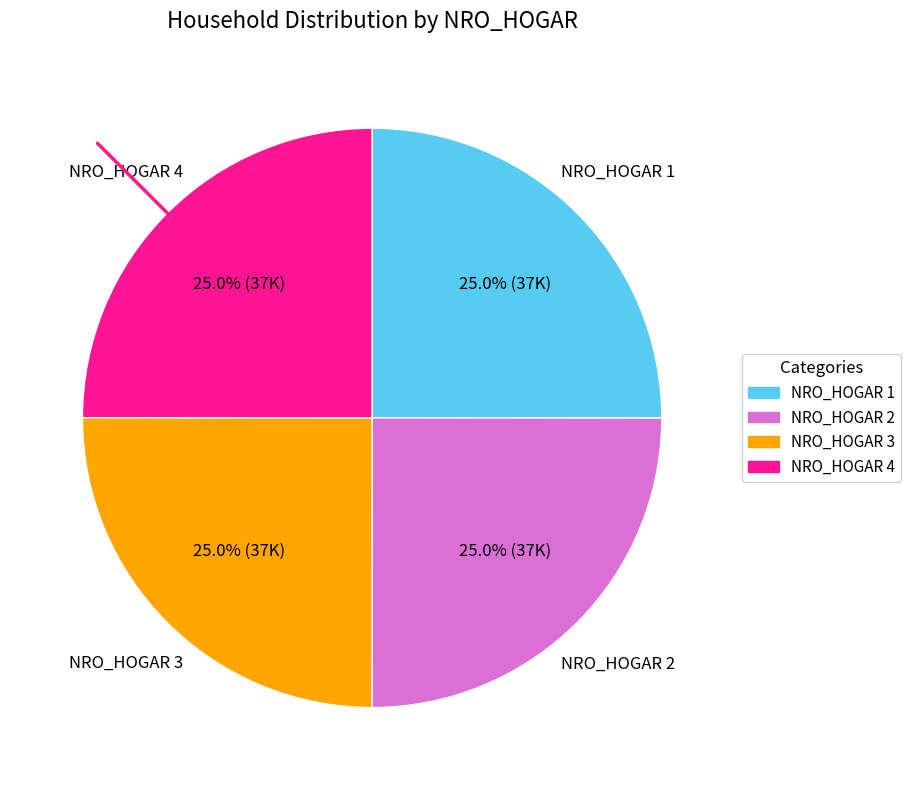

Does NRO_HOGAR 4 account for over 50% of the chart?

No